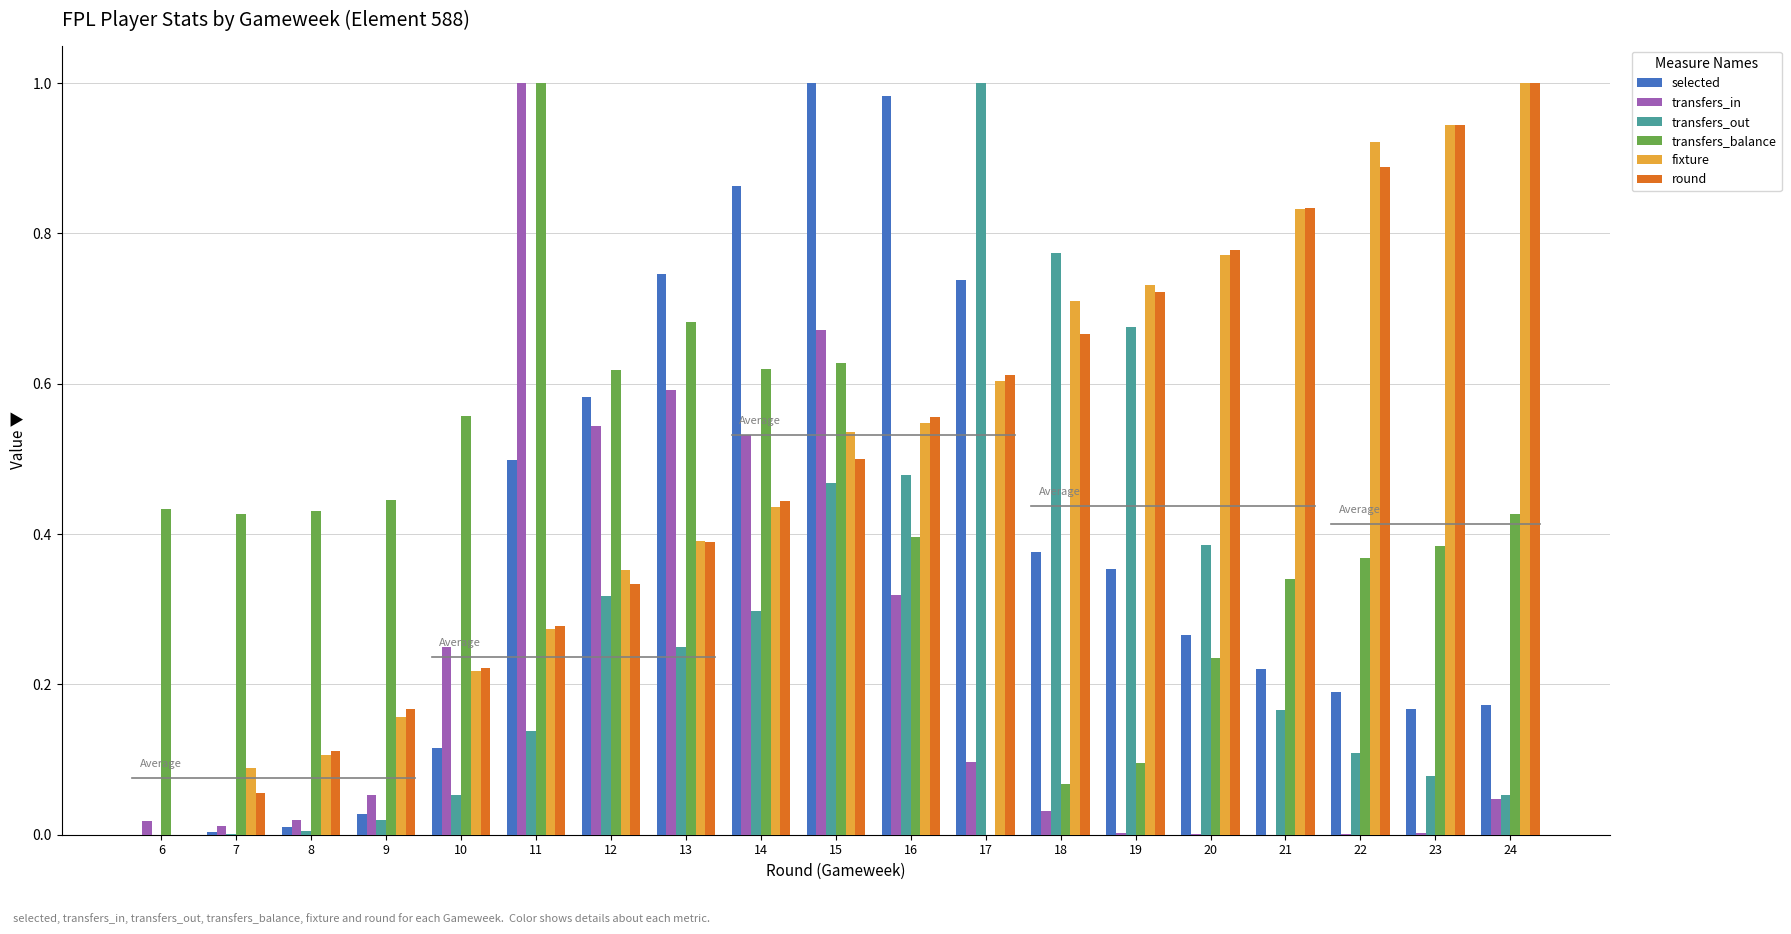

The value of transfers_balance at 6 is 0.4. True or false?

True